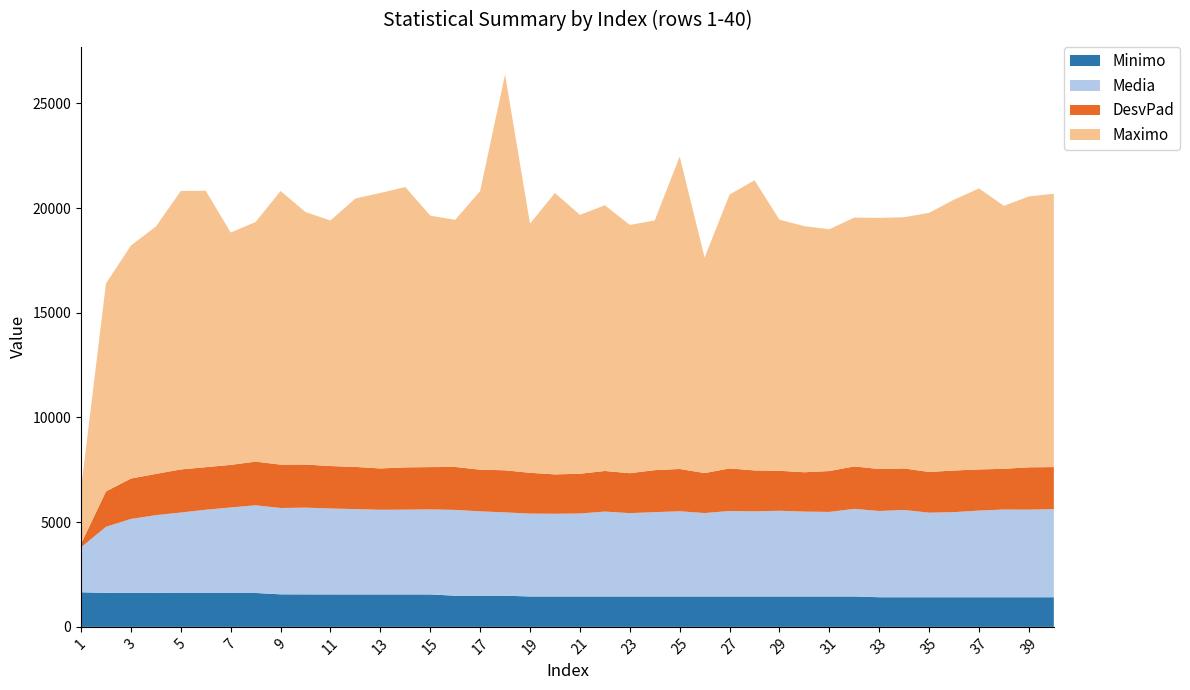

Reading left to right, extract all data points from this chart.

Minimo: 1651.7	1624.2	1624.2	1624.2	1618.2	1618.2	1618.2	1618.2	1553.3	1551.7	1549.4	1549.4	1549.4	1549.4	1549.4	1487.3	1487.3	1487.3	1451.8	1451.8	1451.8	1451.8	1451.8	1451.8	1451.8	1451.8	1451.8	1451.8	1451.8	1451.8	1451.8	1451.8	1415.0	1415.0	1415.0	1415.0	1415.0	1415.0	1415.0	1415.0
Media: 2146.2	3153.2	3530.2	3710.4	3841.5	3974.7	4084.4	4186.8	4123.5	4142.0	4103.5	4073.7	4042.4	4047.6	4060.0	4097.8	4029.2	3980.0	3957.6	3948.6	3962.5	4053.7	3979.2	4026.5	4068.8	3983.8	4082.2	4065.2	4092.1	4052.5	4037.6	4182.7	4118.9	4166.9	4037.8	4064.2	4138.7	4188.0	4183.0	4205.5
DesvPad: 167.5	1690.1	1929.8	1970.4	2058.8	2033.3	2033.2	2085.9	2071.0	2057.9	2027.7	2015.6	1974.0	2020.0	2020.3	2052.5	1989.9	2009.9	1948.4	1881.6	1897.8	1939.0	1907.9	2006.5	2019.9	1910.0	2032.9	1954.6	1909.9	1879.5	1952.1	2027.6	2004.1	1984.3	1945.0	1987.5	1965.2	1944.6	2022.4	2010.5
Maximo: 2624.3	9930.2	11126.5	11810.2	13299.4	13200.7	11095.2	11444.0	13067.4	12058.1	11724.5	12819.9	13154.9	13386.7	12010.4	11799.1	13306.8	18896.2	11900.6	13436.4	12363.7	12689.6	11856.0	11923.1	14919.2	10290.6	13078.2	13855.9	11992.4	11750.3	11546.7	11883.8	11993.5	11996.4	12374.0	12935.1	13418.5	12558.1	12937.4	13050.9